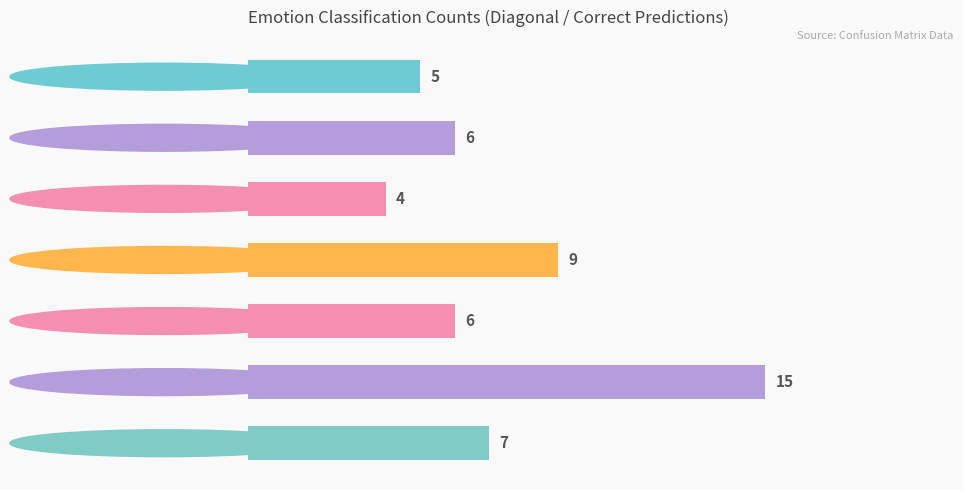

What is the approximate value at disgust, to the nearest 5?

5